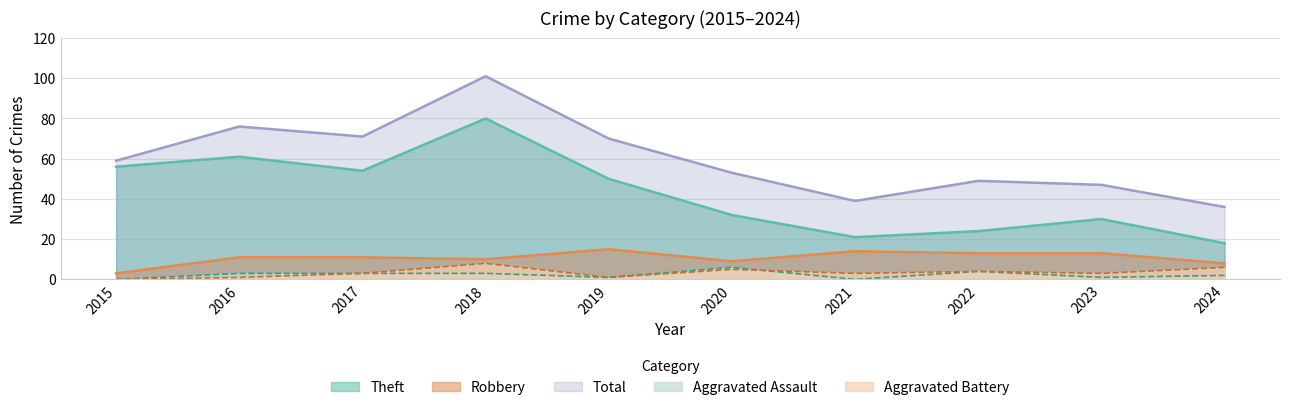

What is the spread (max minus min) of values at 2023?

46